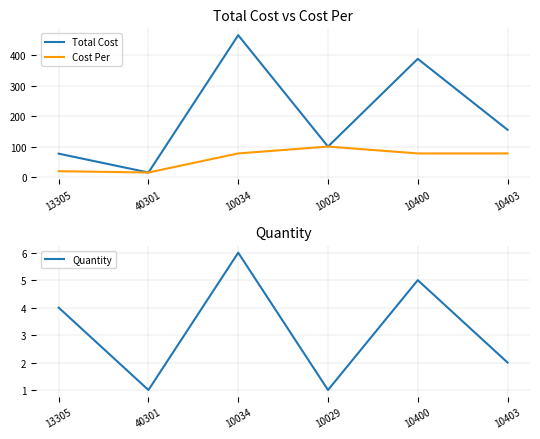

What is the label of the 1st point from the left?

13305